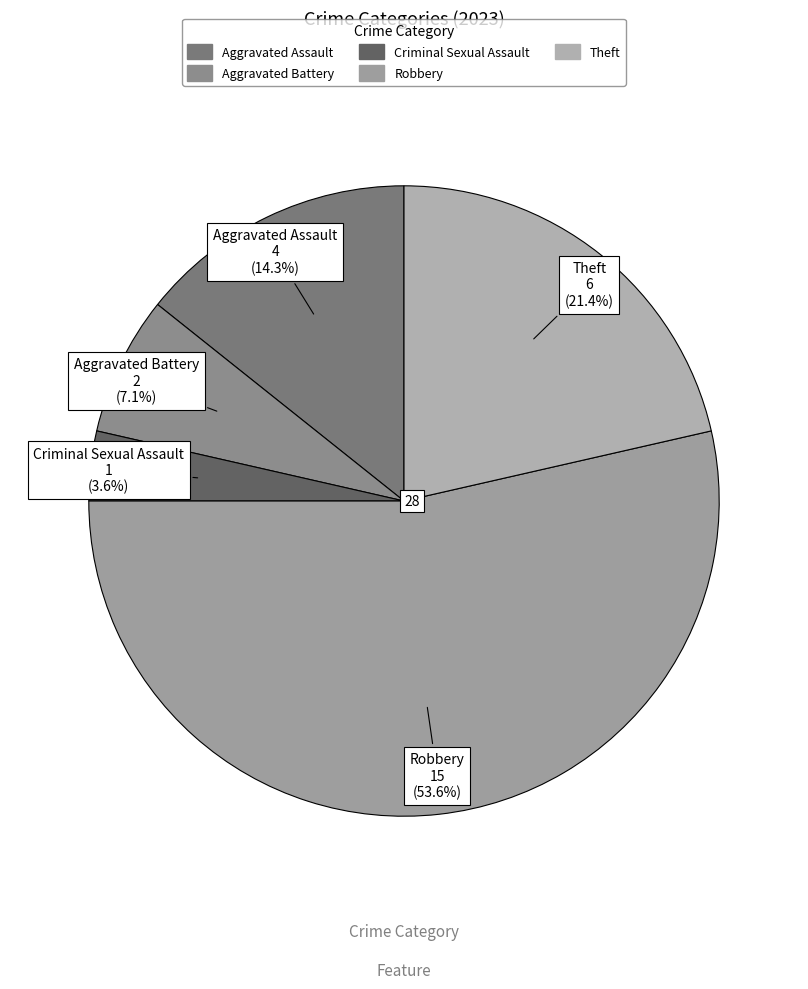

Is it true that Robbery is 40% of the pie?

False